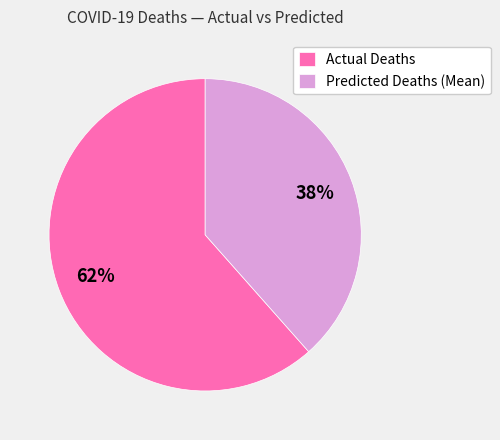

How many segments does this pie chart have?

2